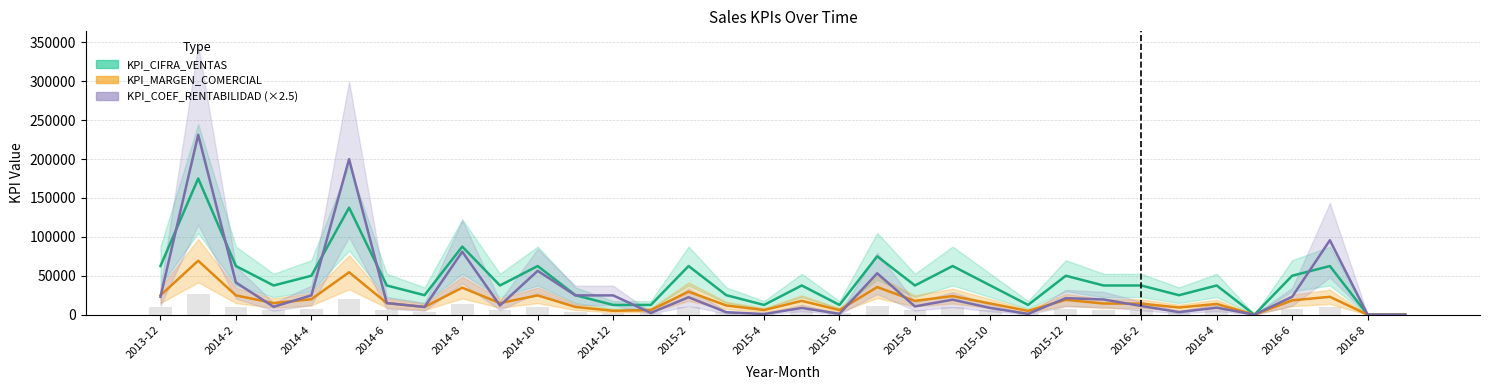

What is the difference between the second highest and minimum values in the KPI_MARGEN_COMERCIAL series?

54500.0